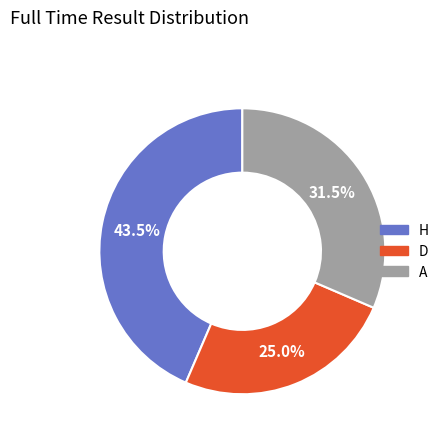

True or false: D accounts for 40% of the total.

False